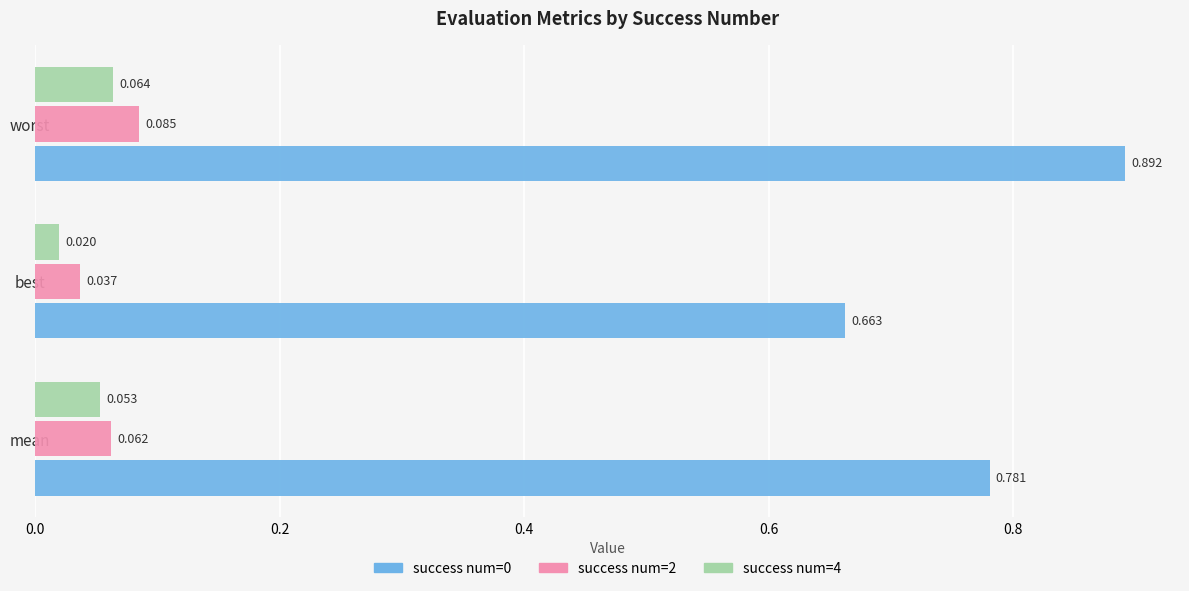

At which category is the sum across all series the highest?

worst